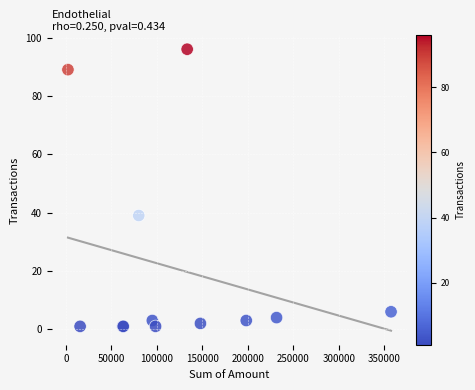

What Y value in the scatter plot is closest to 48?

39